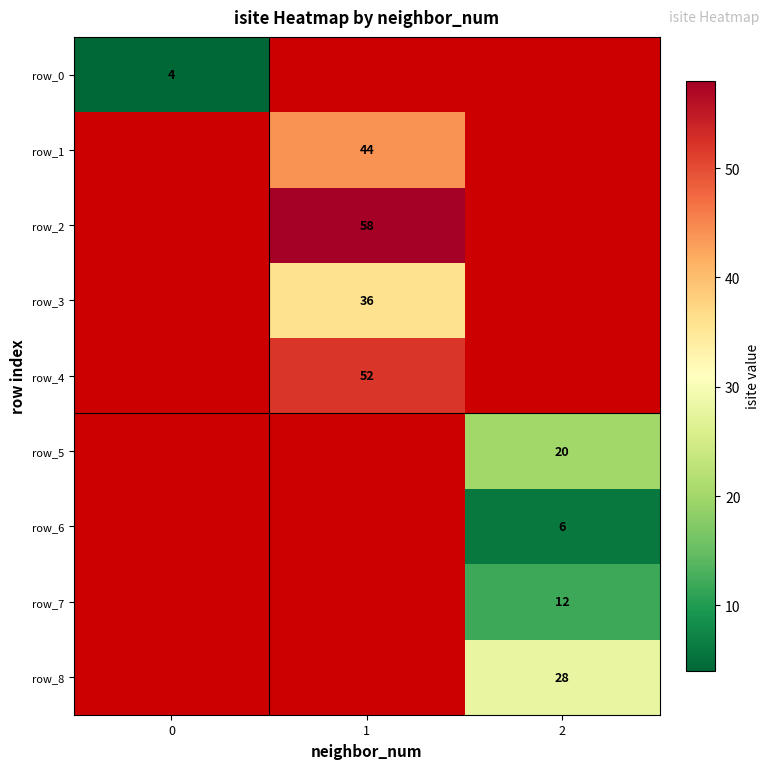

How many categories are shown in the chart?

3